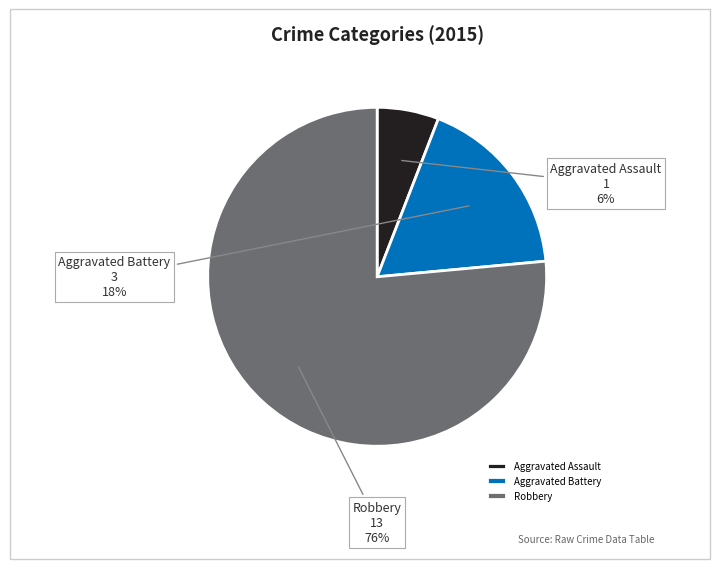

Which category has the biggest portion of the pie?

Robbery